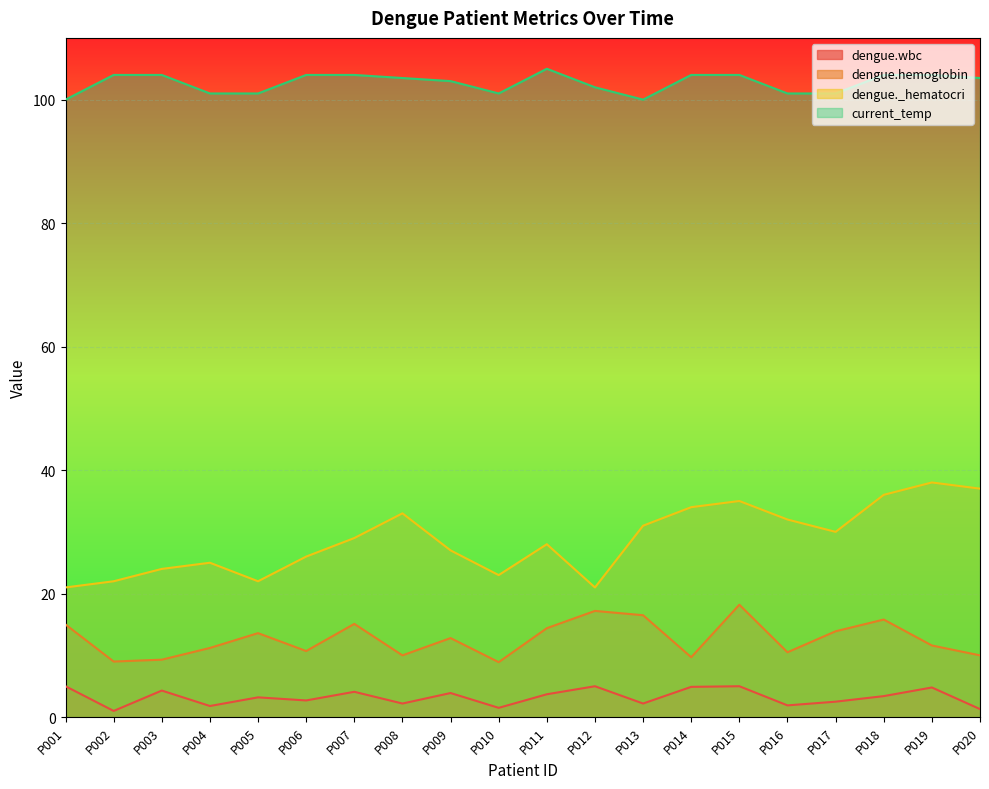

Count the current_temp values in the range 101 to 104.

17